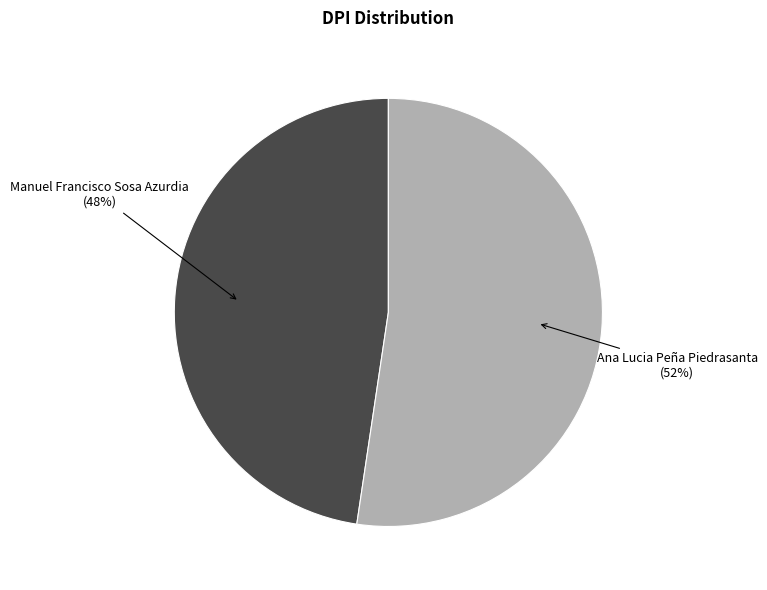

Is there any slice that represents more than half of the pie?

Yes